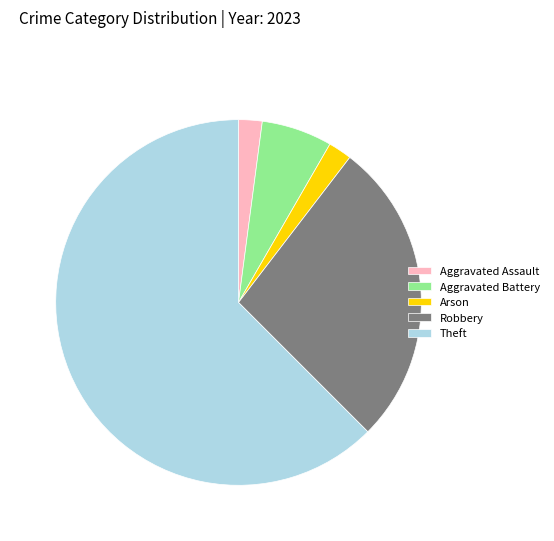

What is the ratio of the value at Robbery to the value at Theft?

0.4